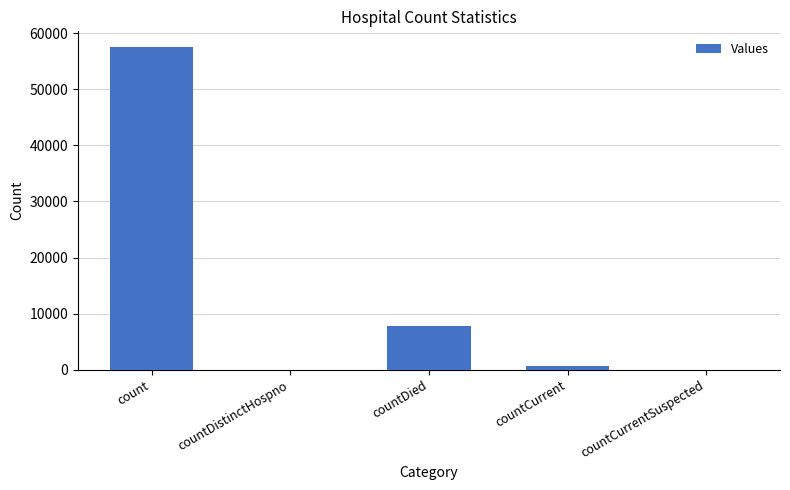

What is the change in value from countDistinctHospno to countCurrent?

+753